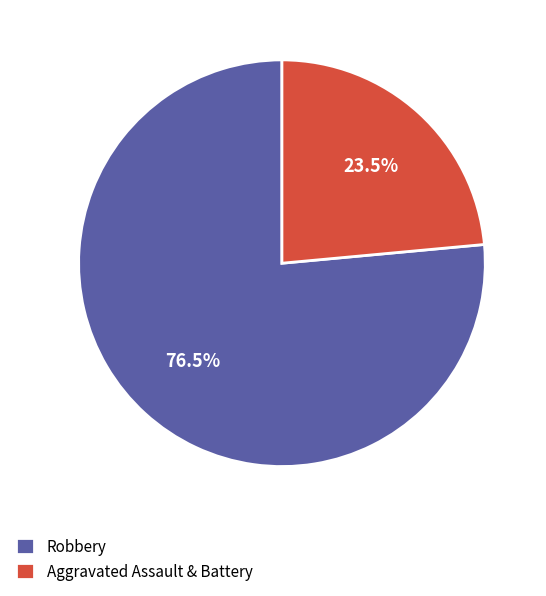

Between Robbery and Aggravated Assault & Battery, which is larger?

Robbery